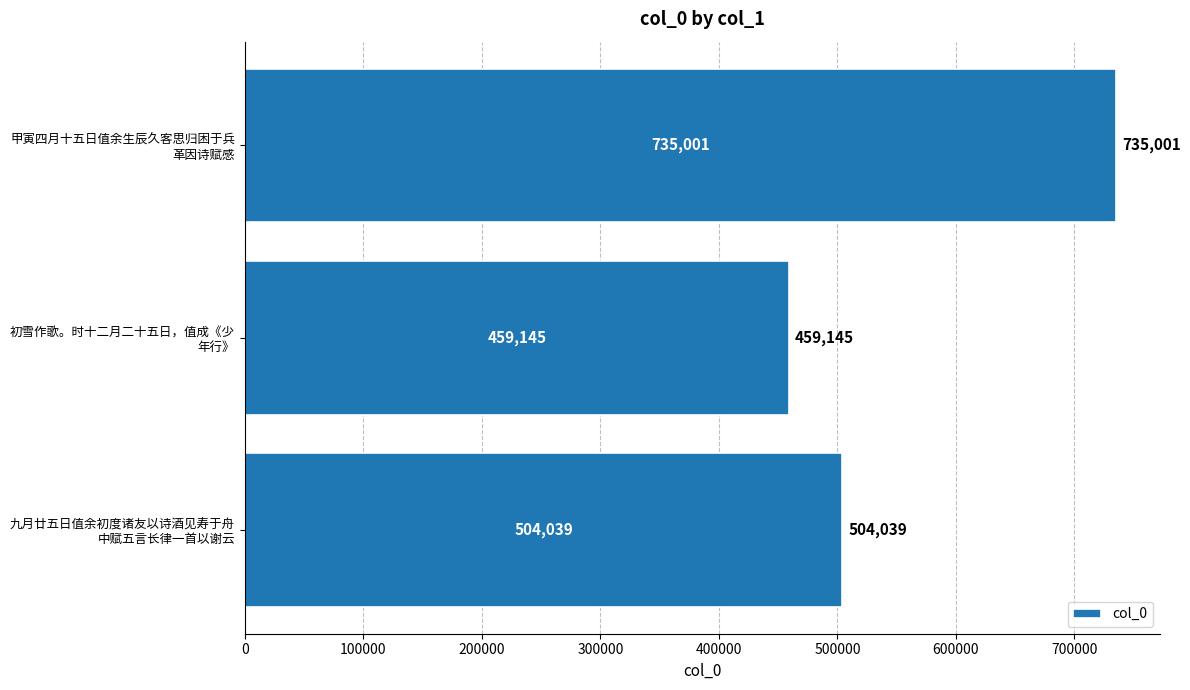

What is the average value?

566062